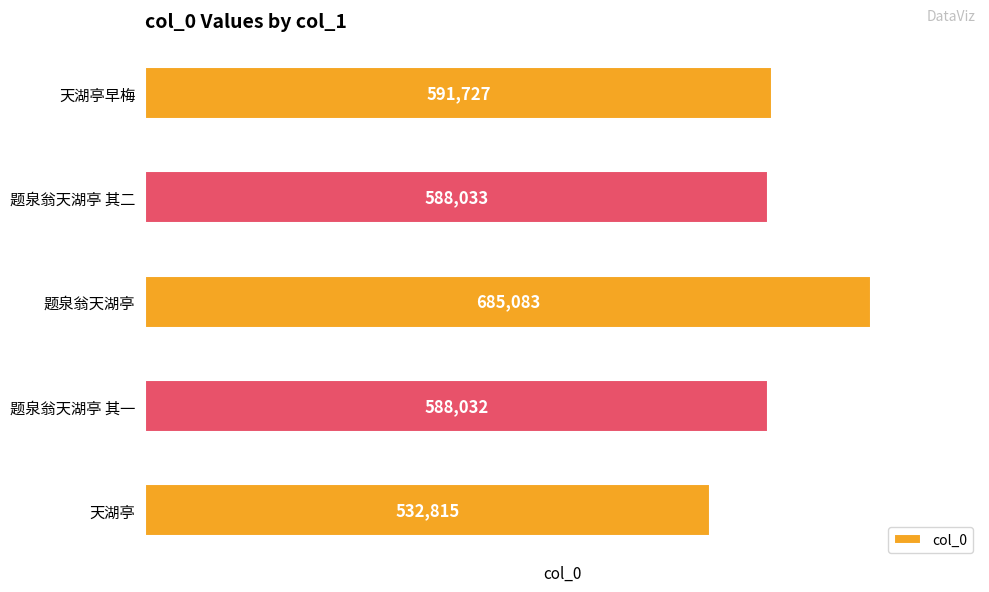

The value at 题泉翁天湖亭 is 1177021. True or false?

False